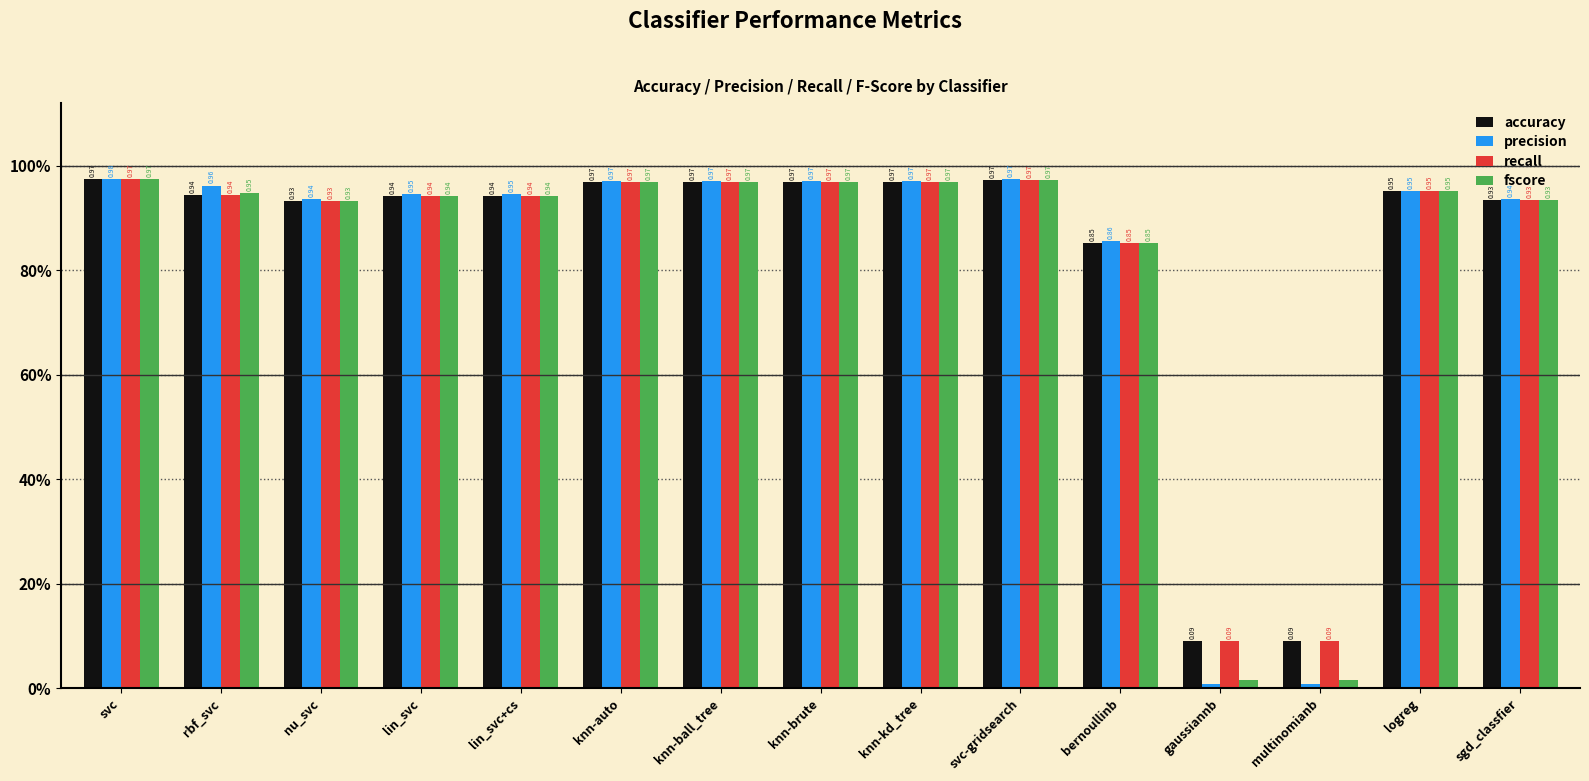

What is the sum of the precision values at knn-brute and nu_svc?

1.9